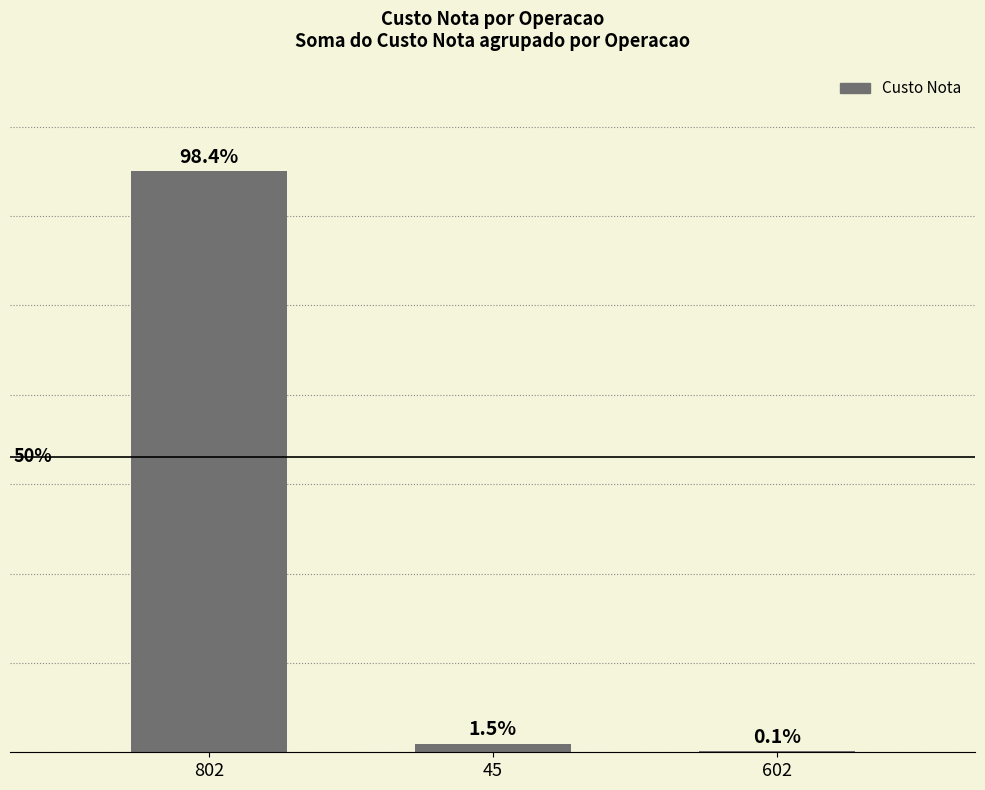

Are the bars horizontal?

No